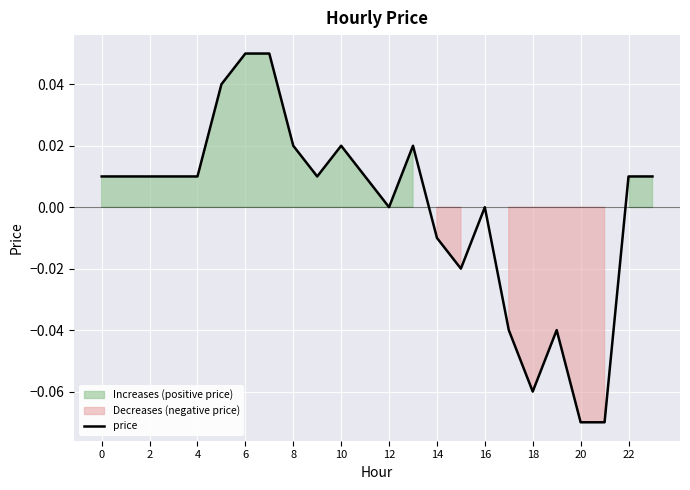

The price series shows 0.0 at 16. True or false?

True